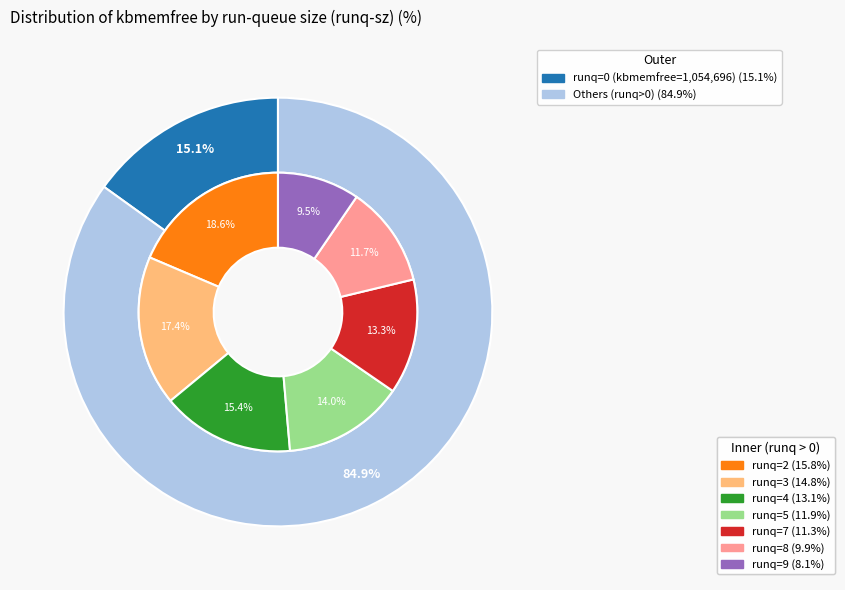

Is 2 the majority of the pie?

No